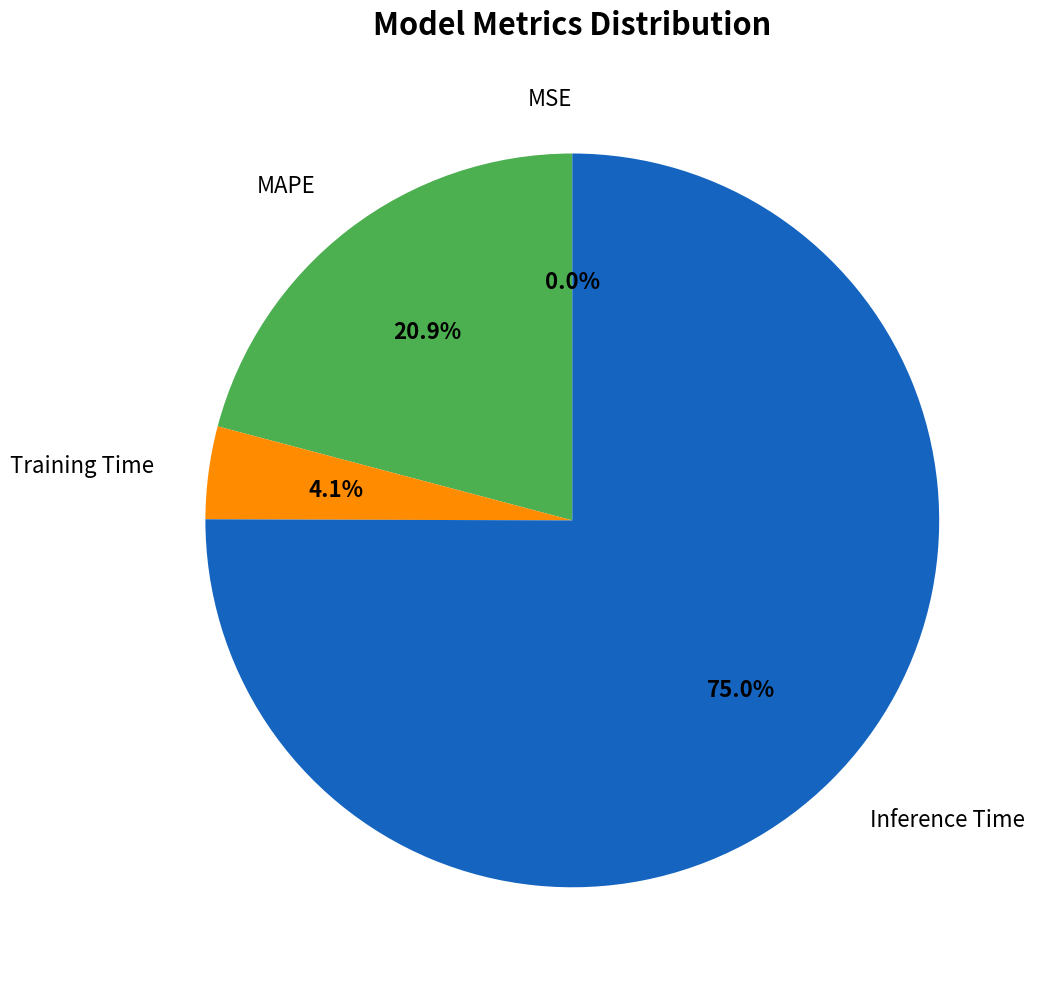

Is there any slice that represents more than half of the pie?

Yes